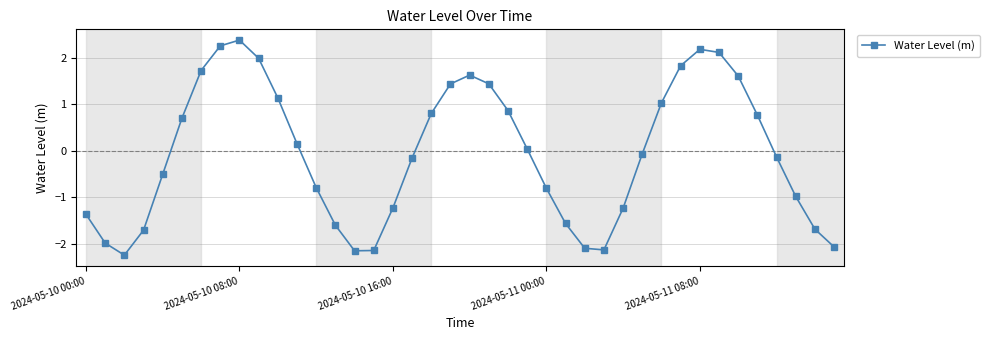

How many data points are less than 0?

21